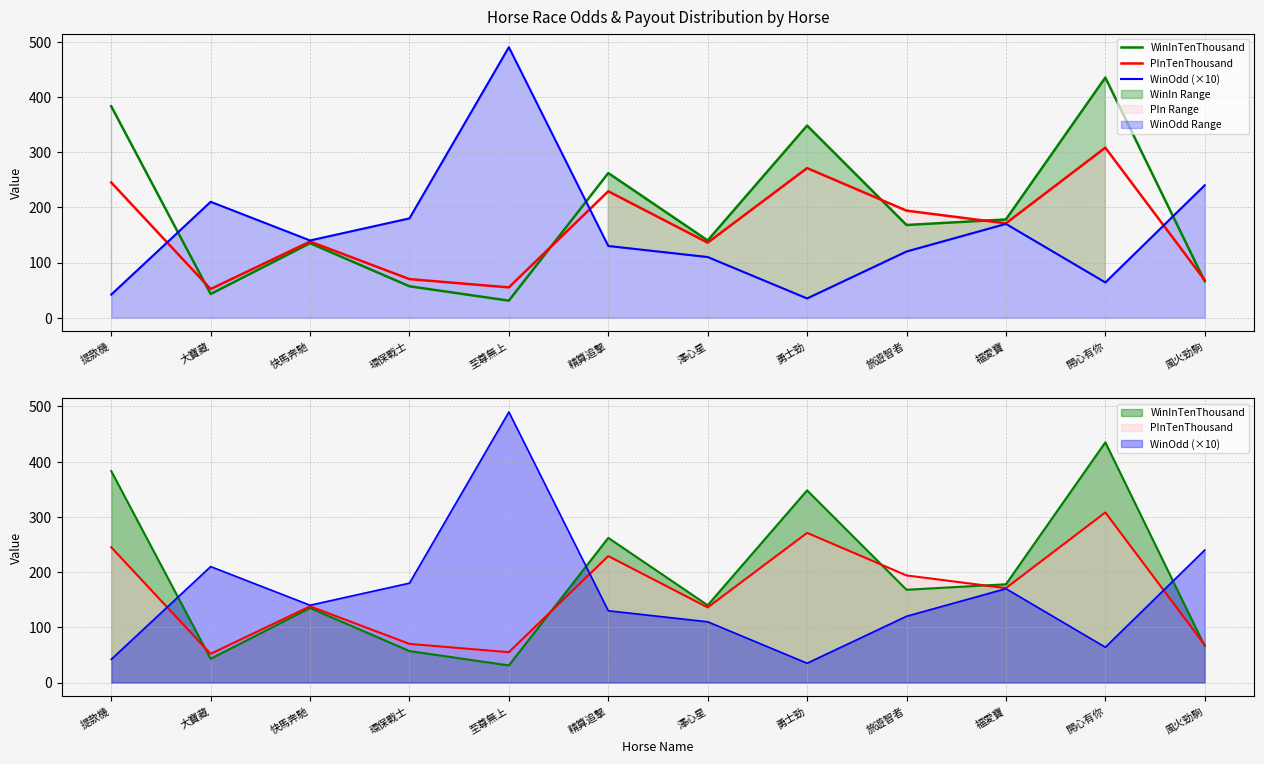

Which series has the largest range (max minus min)?

WinOdd (×10)